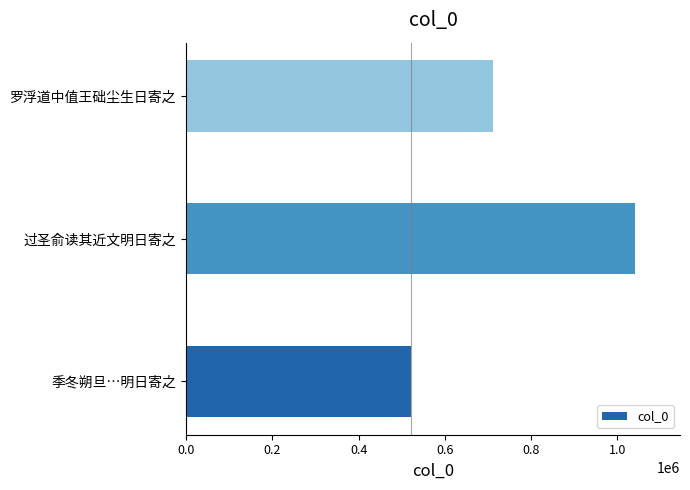

True or false: the data shows 826254 at 季冬朔旦…明日寄之.

False